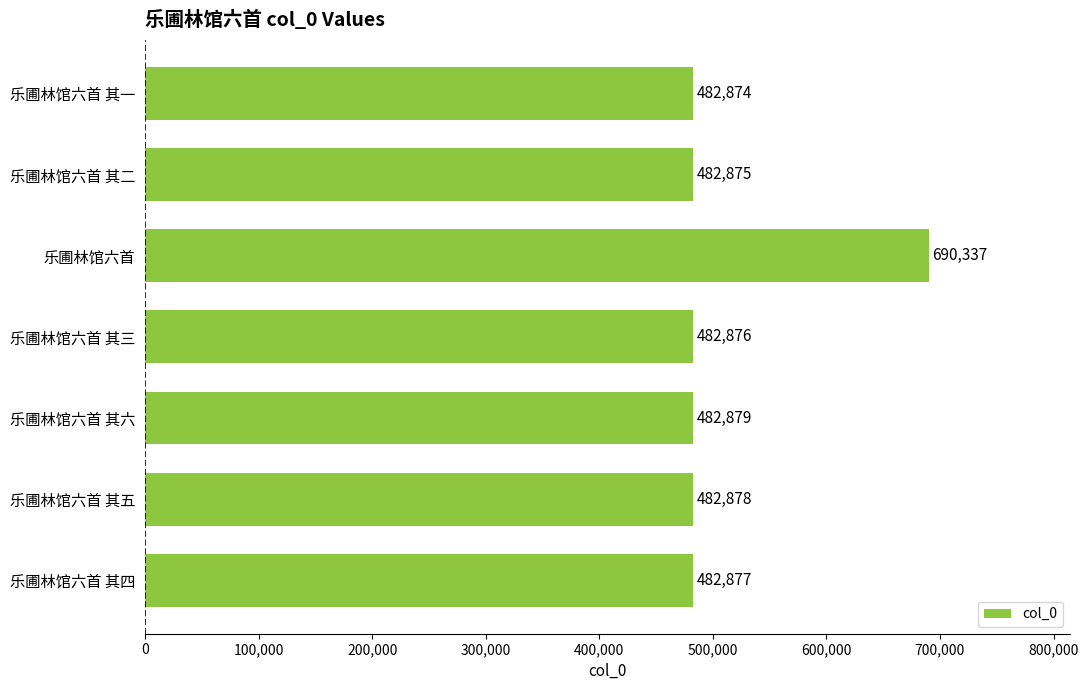

Reading bottom to top, extract all data points from this chart.

482877	482878	482879	482876	690337	482875	482874